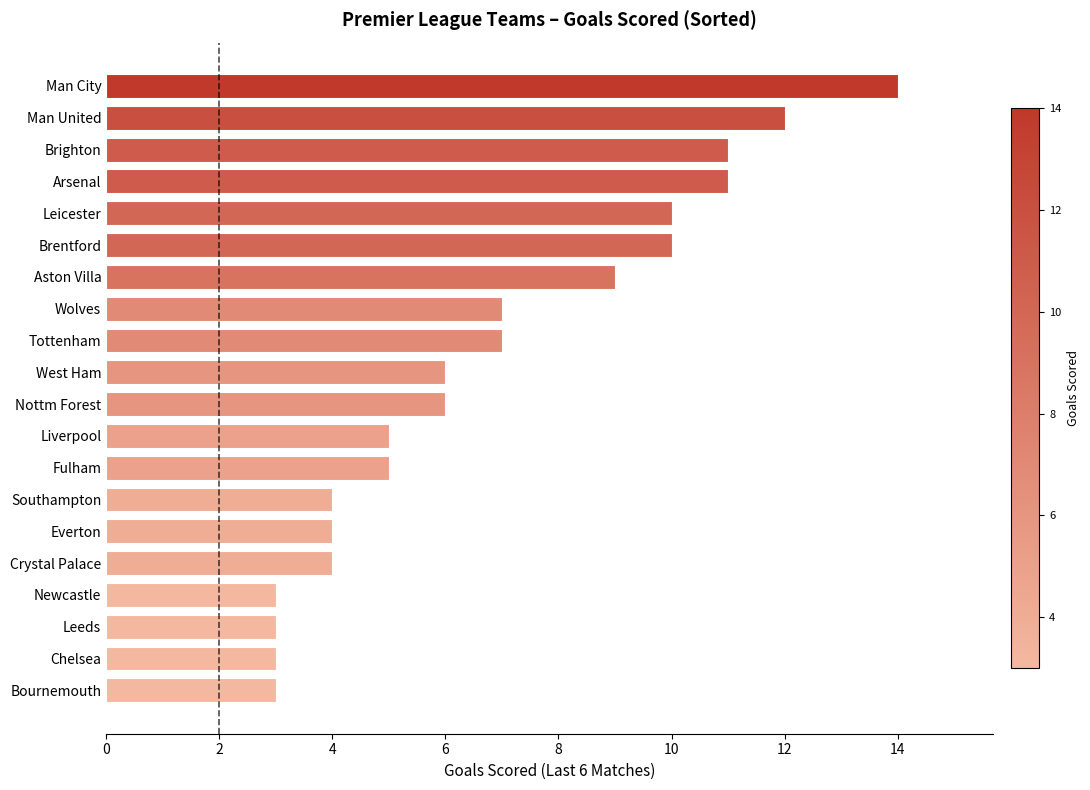

Reading top to bottom, list all the values displayed in this chart.

Man City=14	Man United=12	Brighton=11	Arsenal=11	Leicester=10	Brentford=10	Aston Villa=9	Wolves=7	Tottenham=7	West Ham=6	Nottm Forest=6	Liverpool=5	Fulham=5	Southampton=4	Everton=4	Crystal Palace=4	Newcastle=3	Leeds=3	Chelsea=3	Bournemouth=3